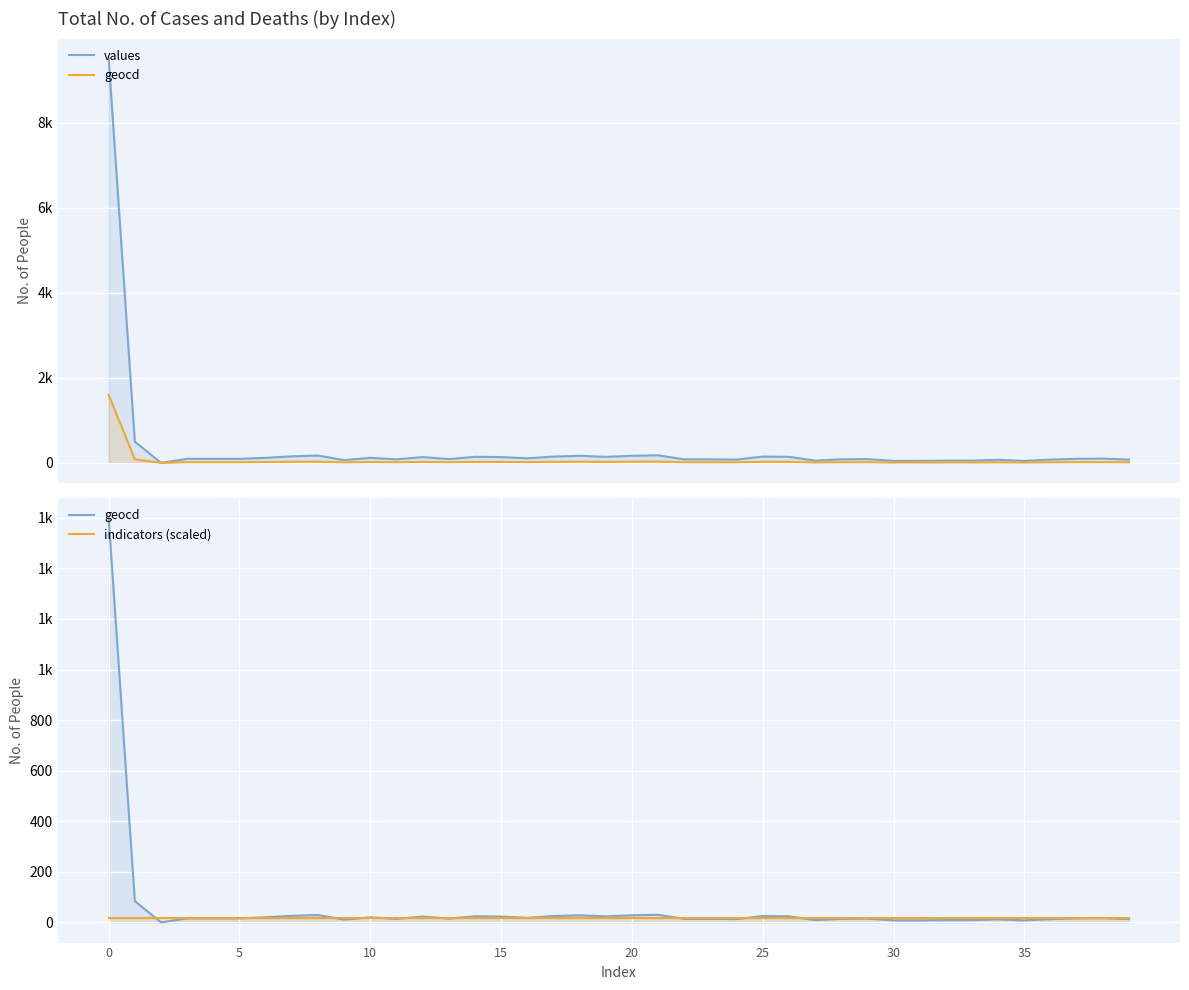

What is the difference between the second highest and minimum values in the values series?

499.0